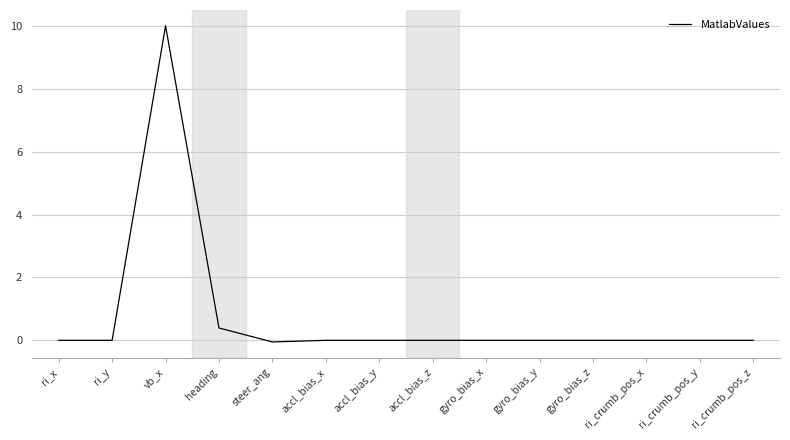

What position from the right is gyro_bias_z?

4